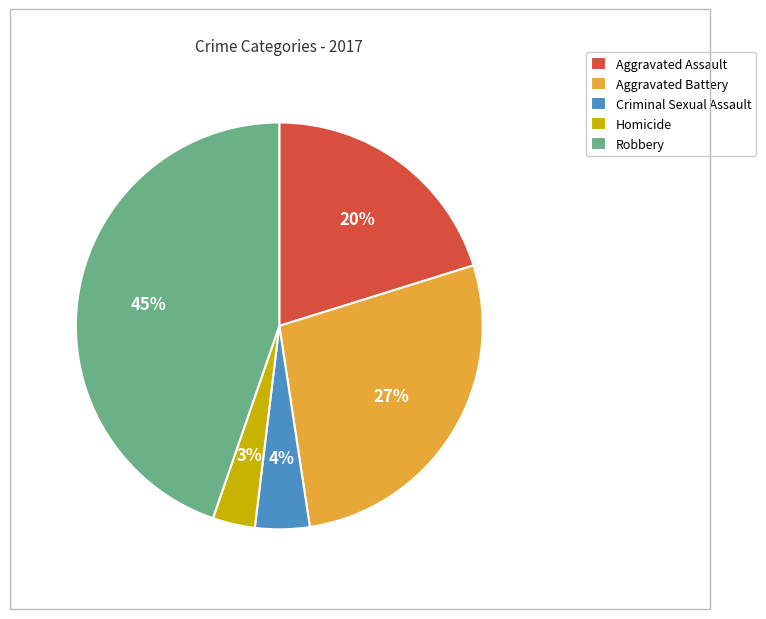

Is Criminal Sexual Assault the majority of the pie?

No